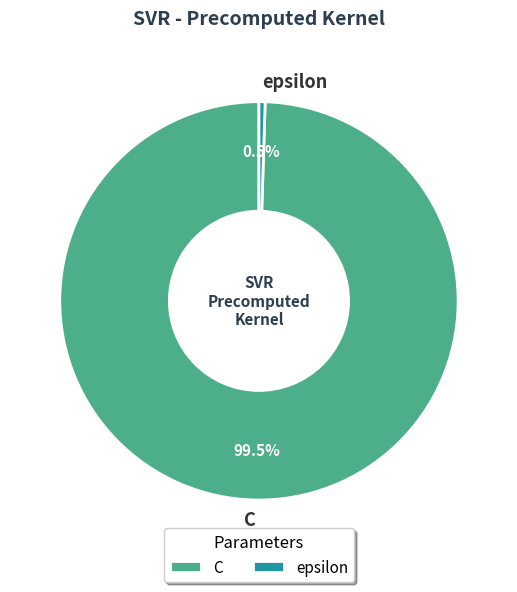

To the nearest percent, what is the combined percentage of C and epsilon?

100%